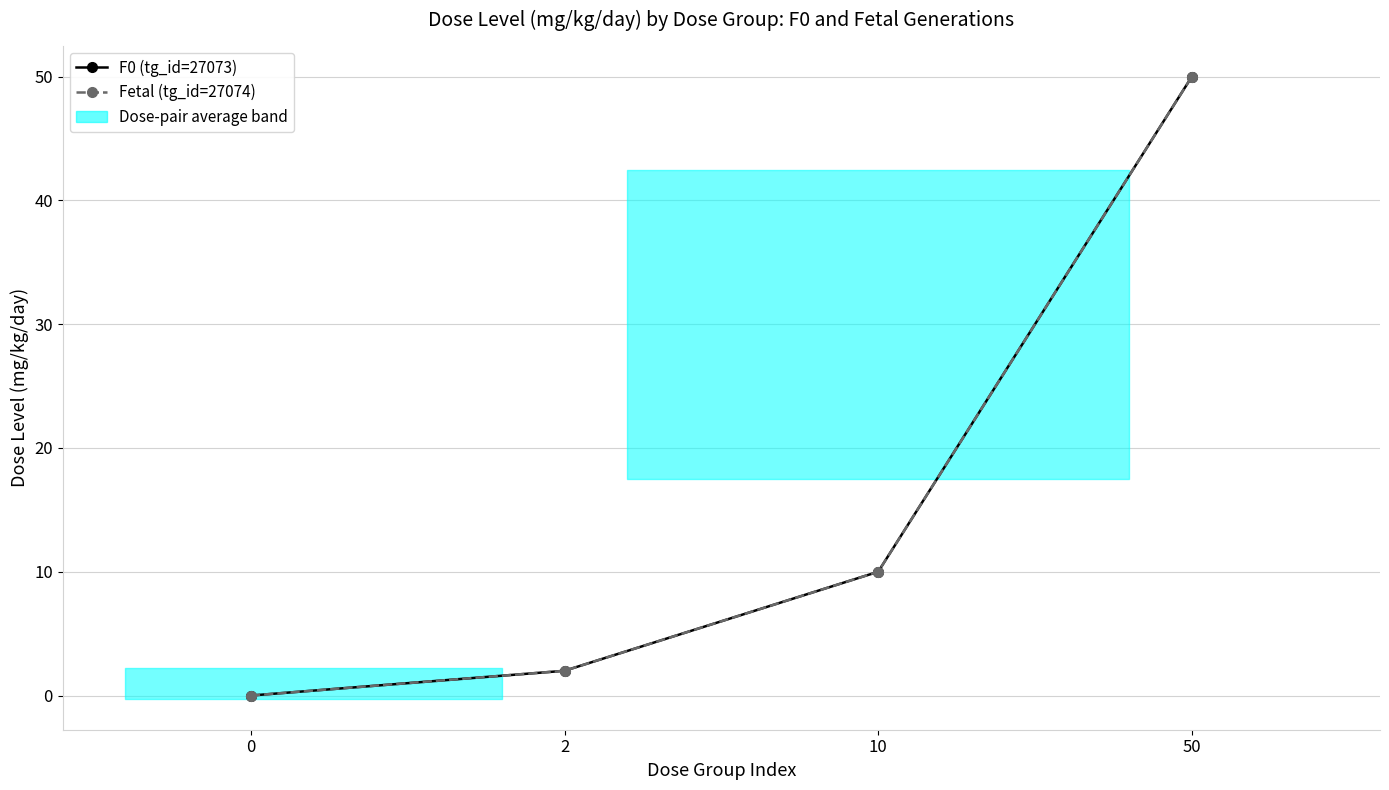

Which label corresponds to the largest value in the chart?

50